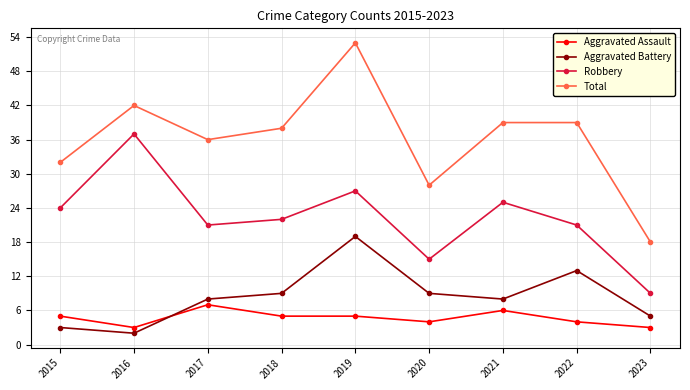

Which series changed the most between 2015 and 2021?

Total